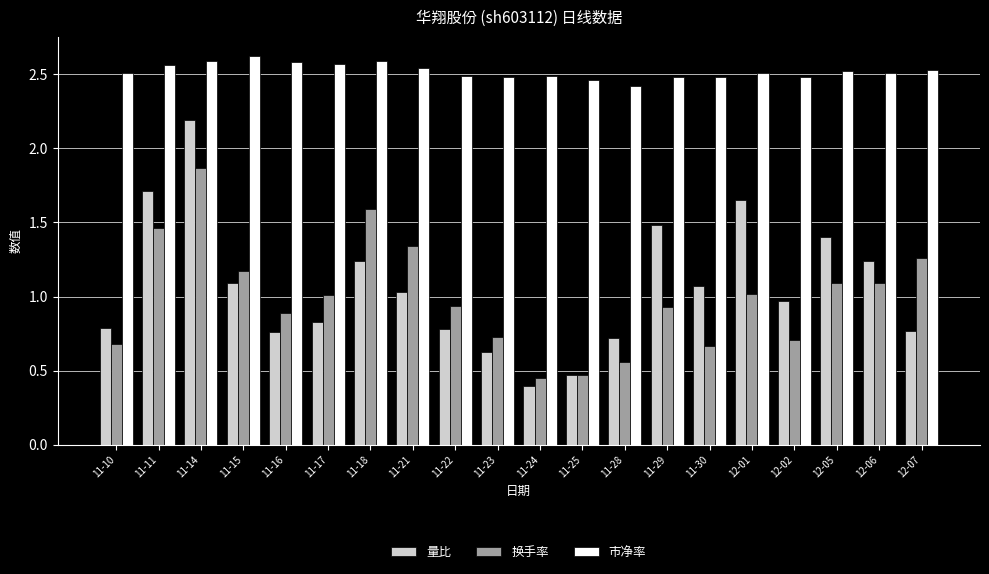

How many bars are there in total?

60